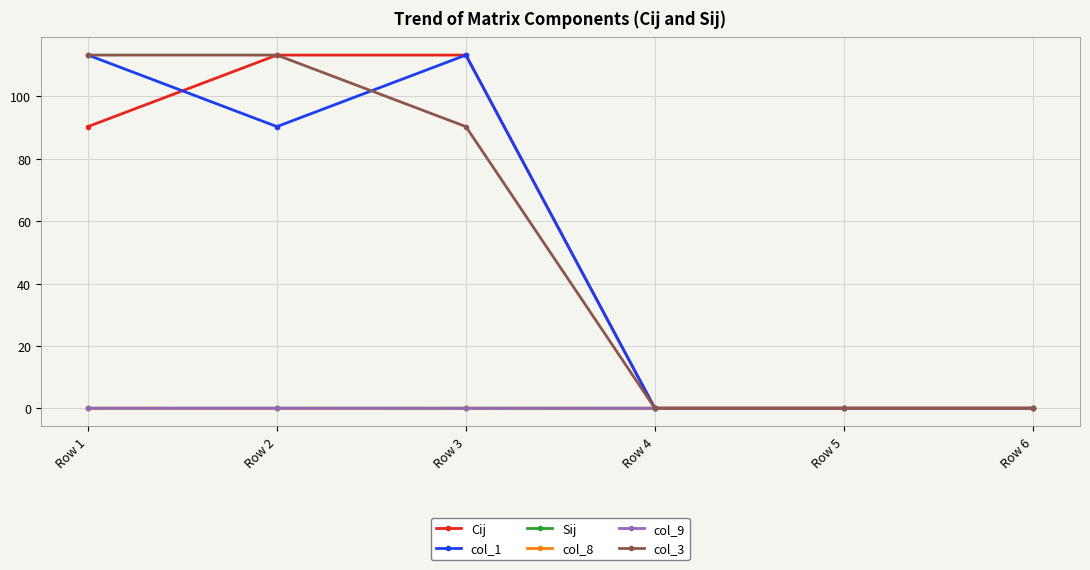

Where is col_3 nearest to the value 56?

Row 3